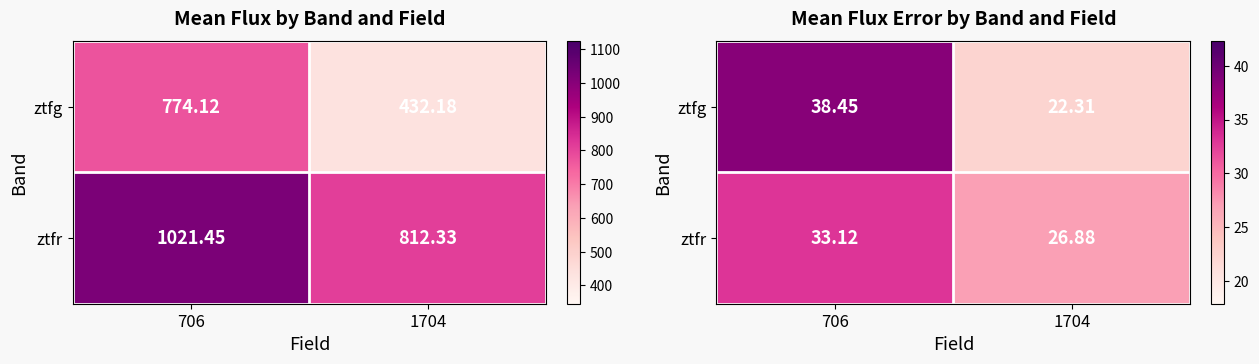

At which label does ztfg reach its minimum?

1704